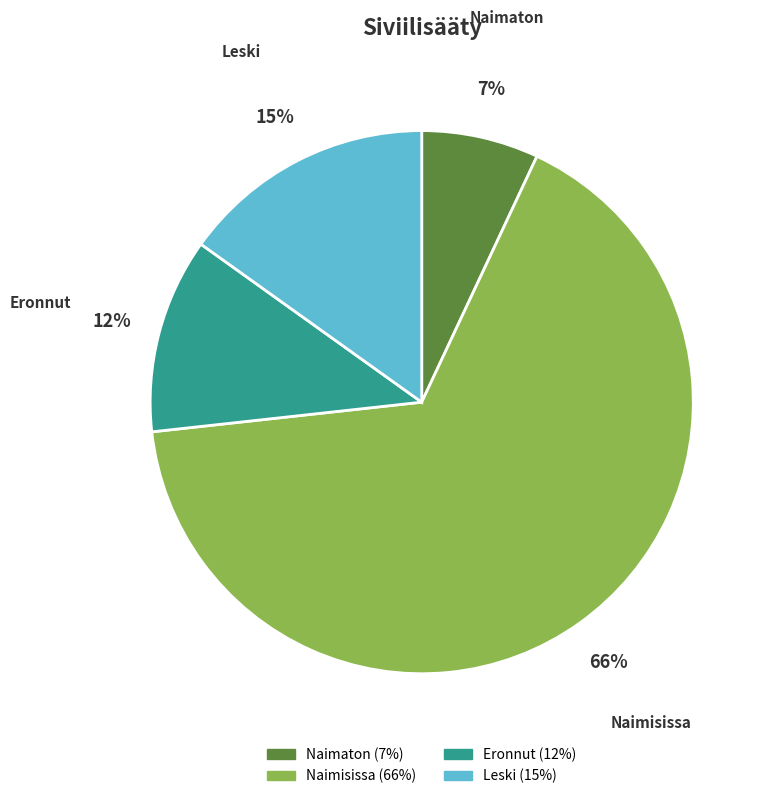

Which category accounts for the majority?

Naimisissa